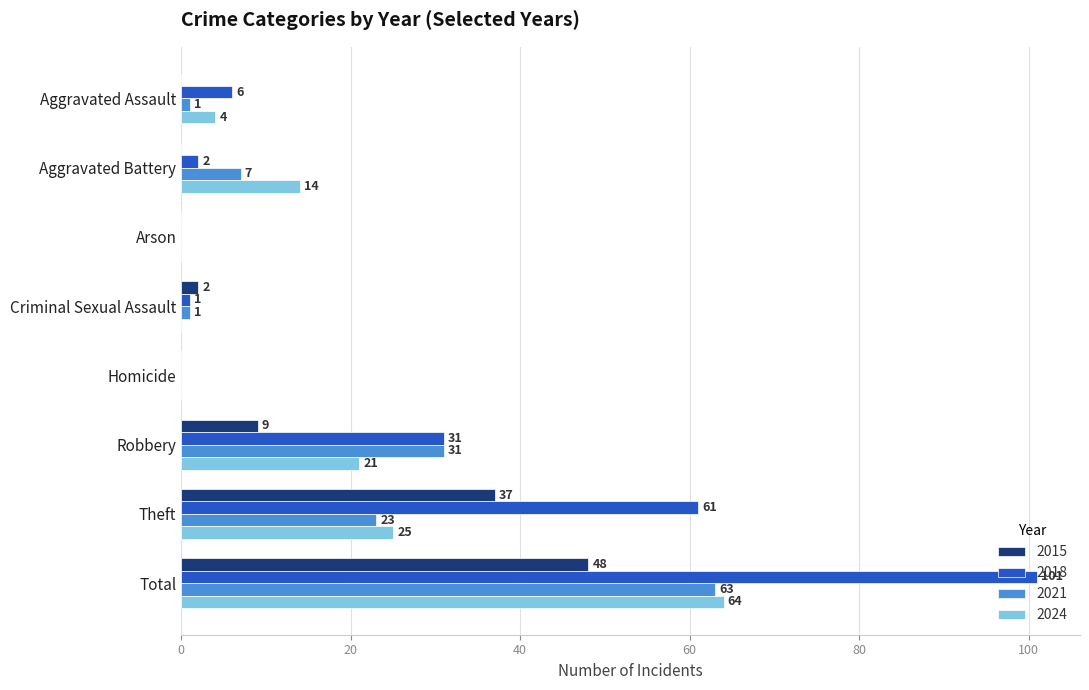

The value of 2024 at Robbery is 21. True or false?

True